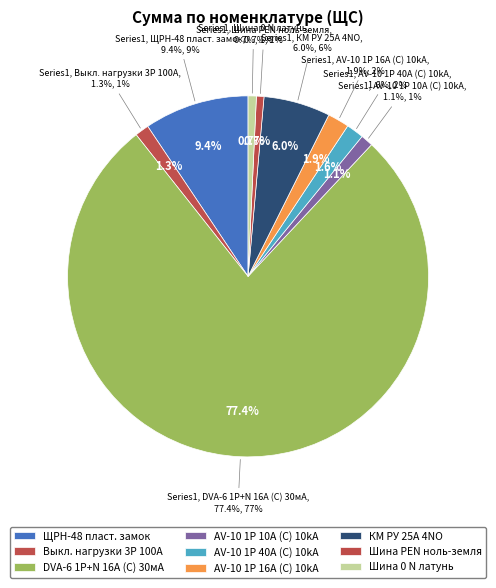

Count the number of slices in the pie.

9